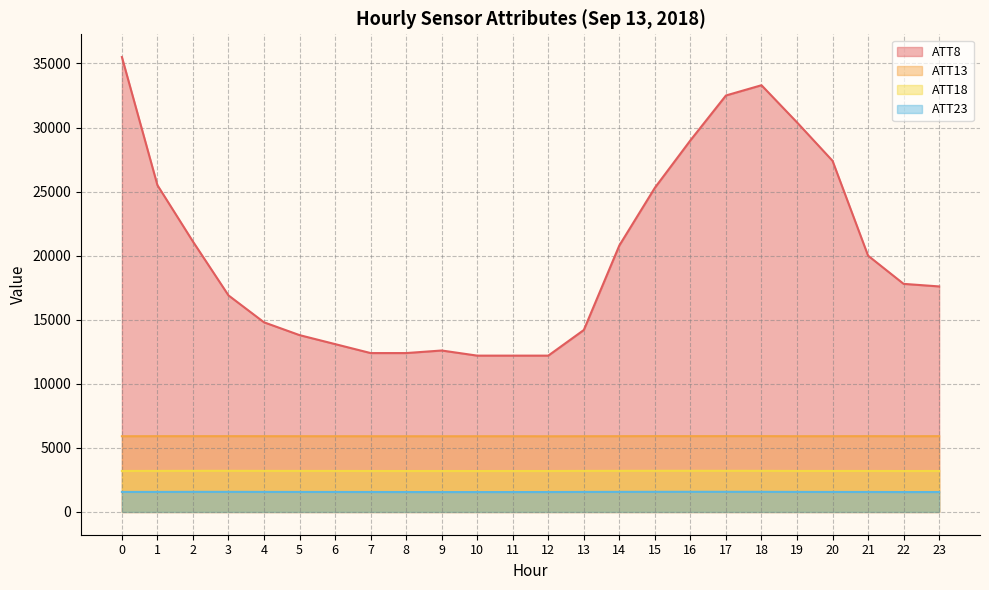

True or false: ATT8 has a value of 4388.3 at 23.

False